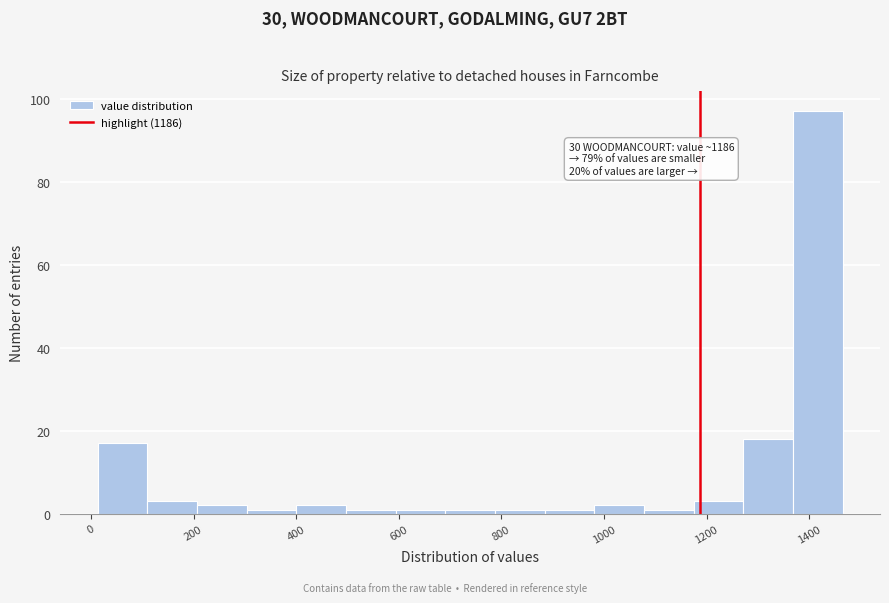

Over which range of the x-axis is the bar tallest?

1360 to 1460